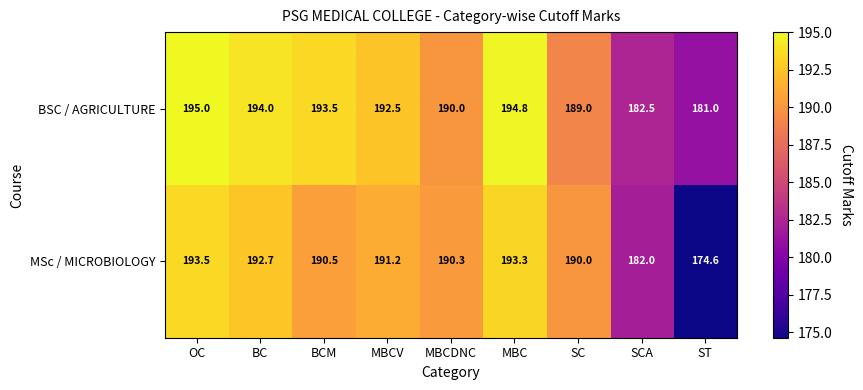

Is it true that MSc / MICROBIOLOGY equals 192.7 at BC?

True